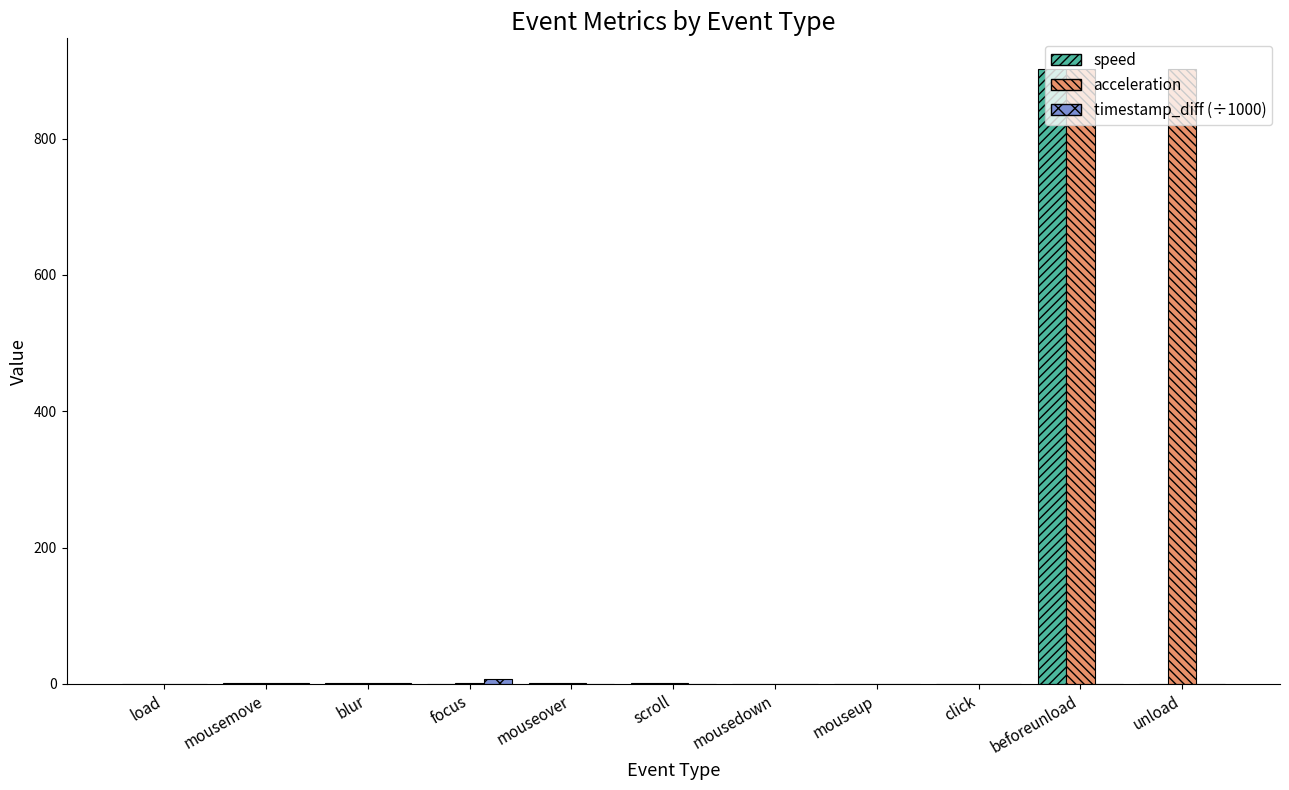

What is the sum of all speed values?

906.5